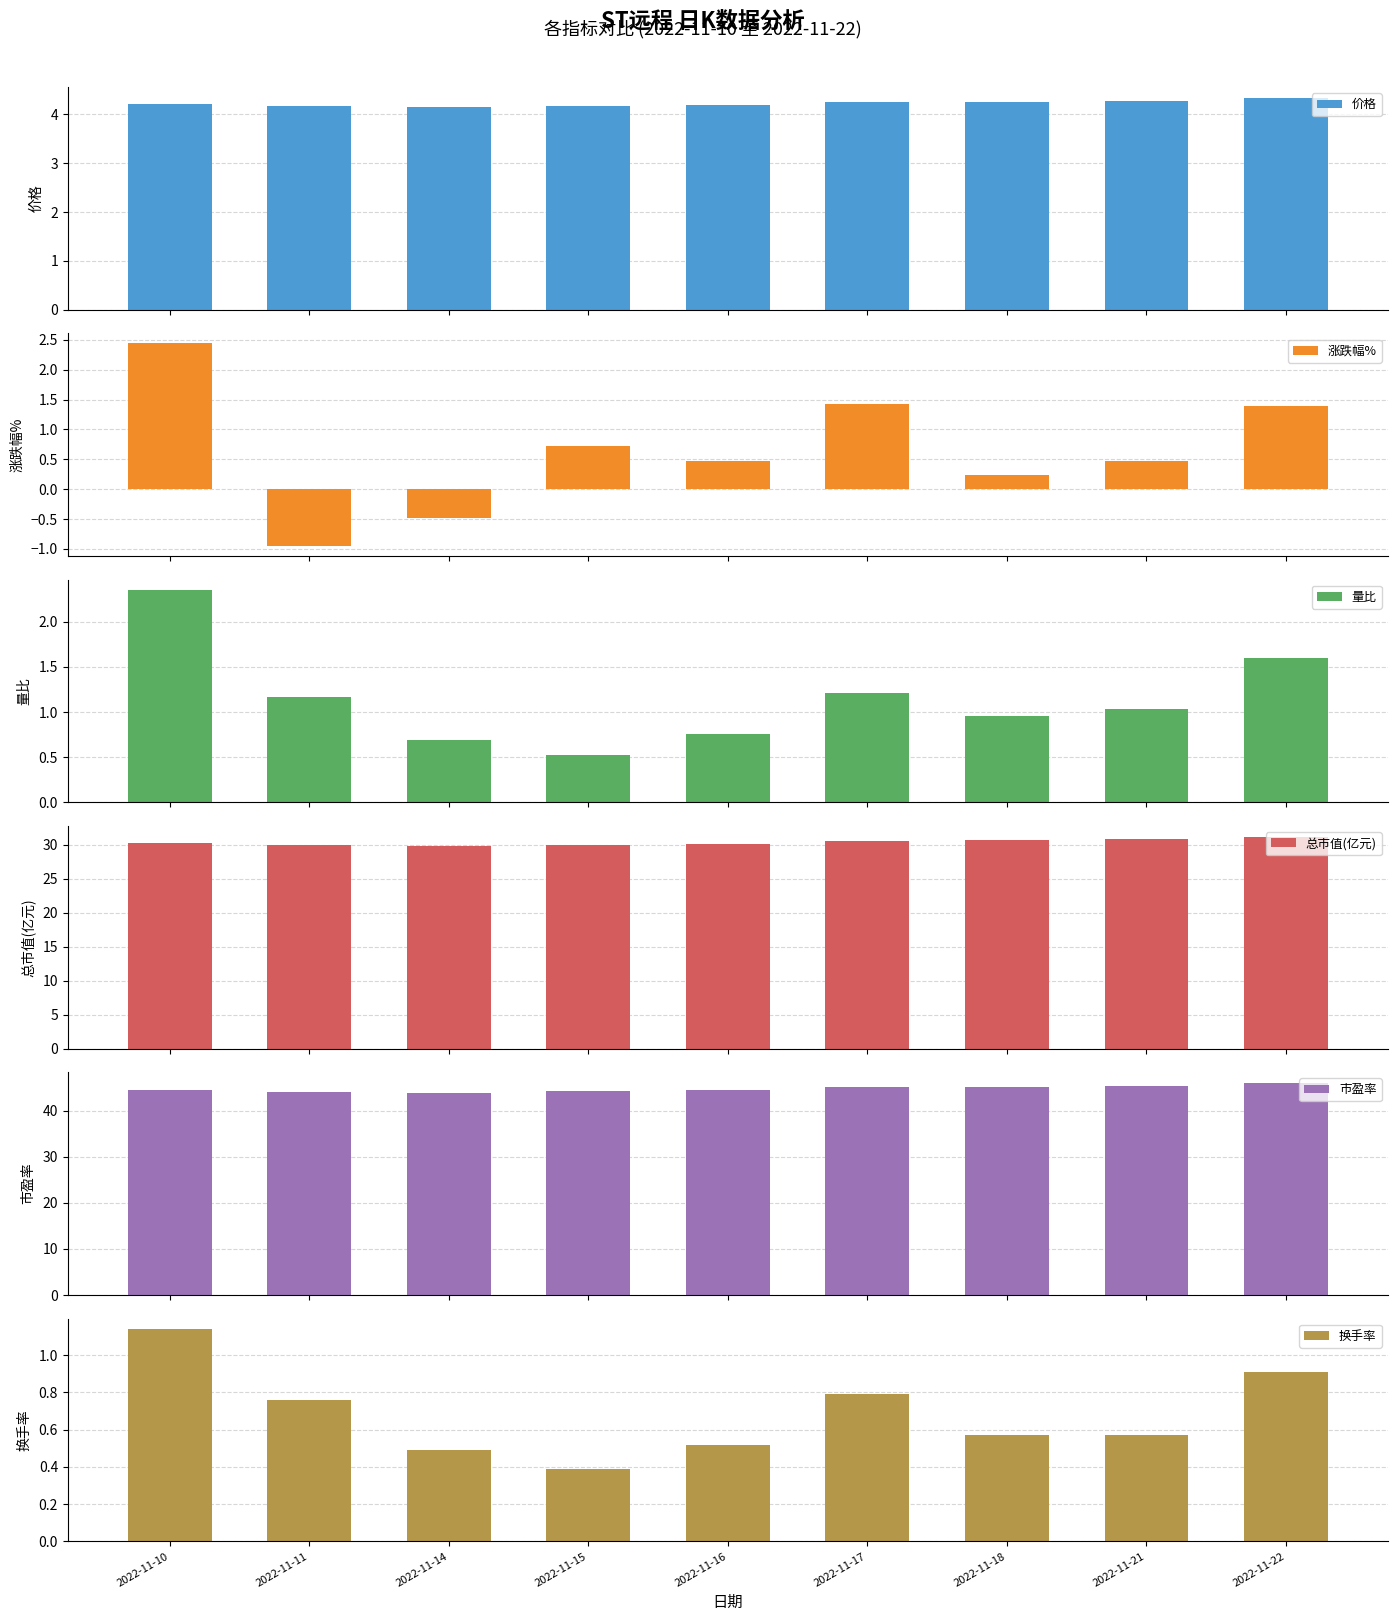

Is it true that 量比 equals 1.2 at 2022-11-17?

True